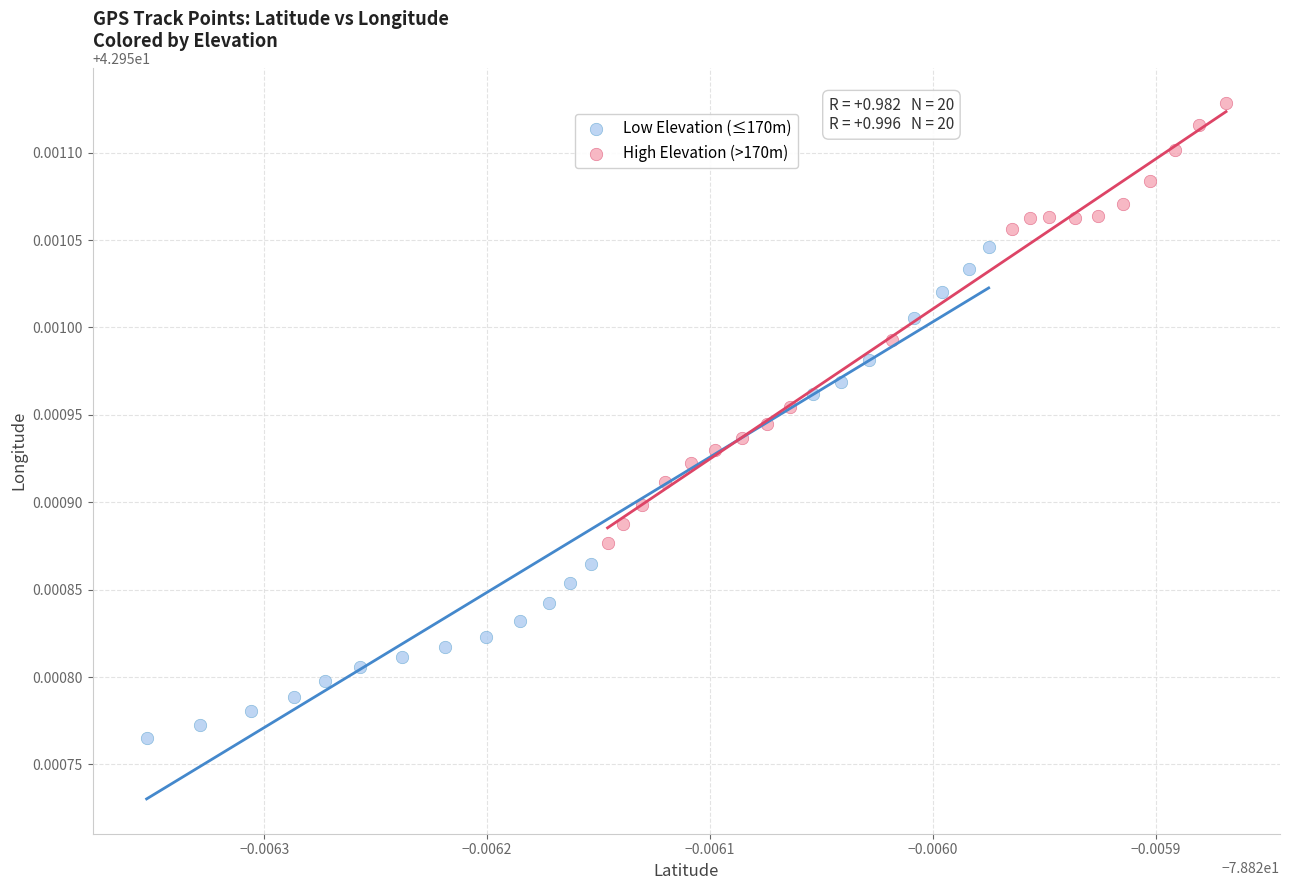

Which series has the largest Y range (max minus min)?

Low Elevation (≤170m)